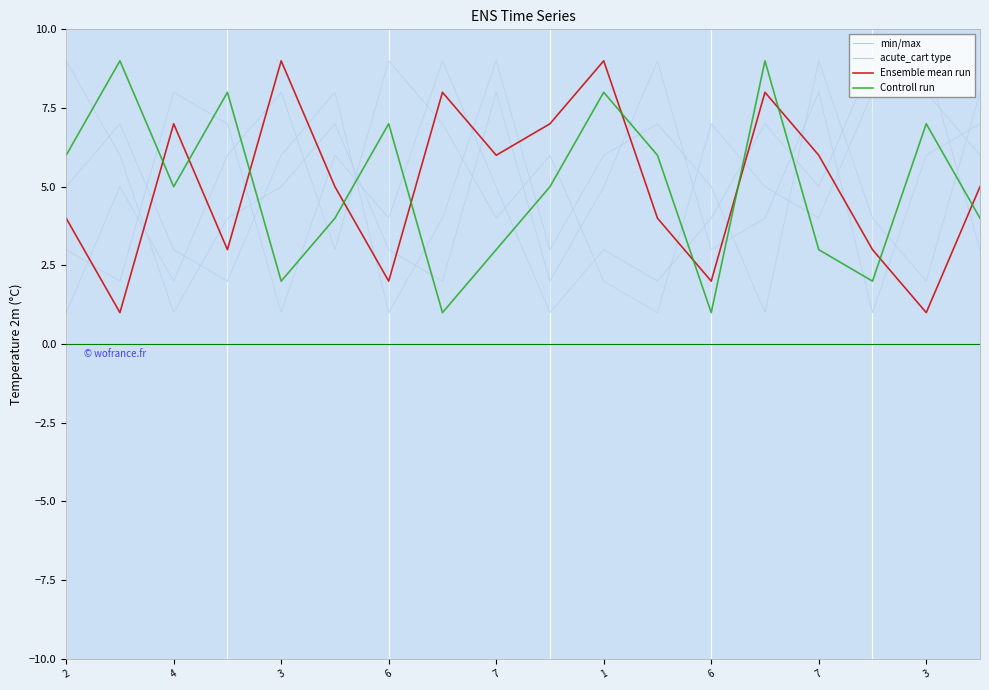

Rank the series by their maximum value, from lowest to highest.

min/max, acute_cart type, Ensemble mean run, Controll run